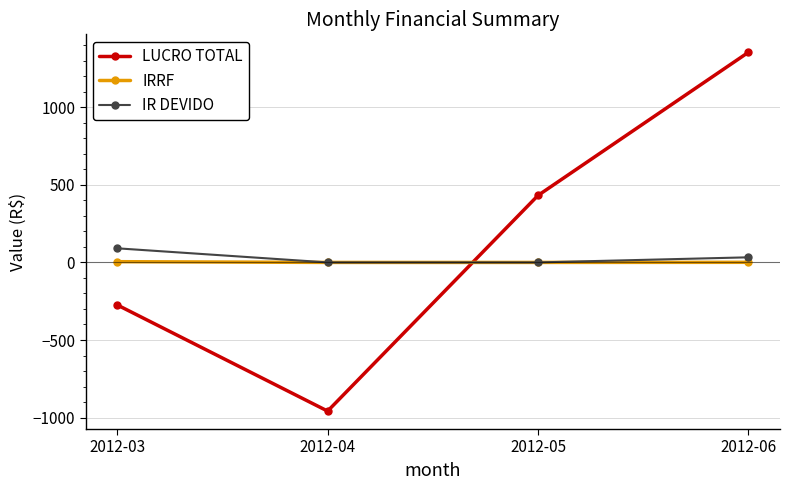

List the labels in order of LUCRO TOTAL value, smallest first.

2012-04, 2012-03, 2012-05, 2012-06